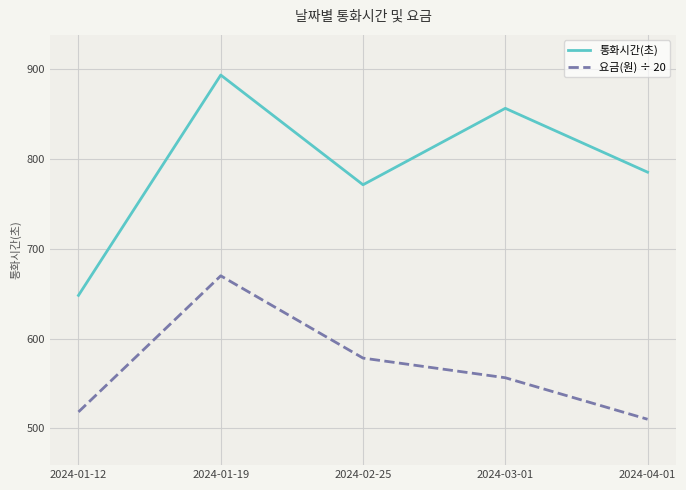

At 2024-03-01, list the series in order from smallest to largest.

요금(원) ÷ 20, 통화시간(초)